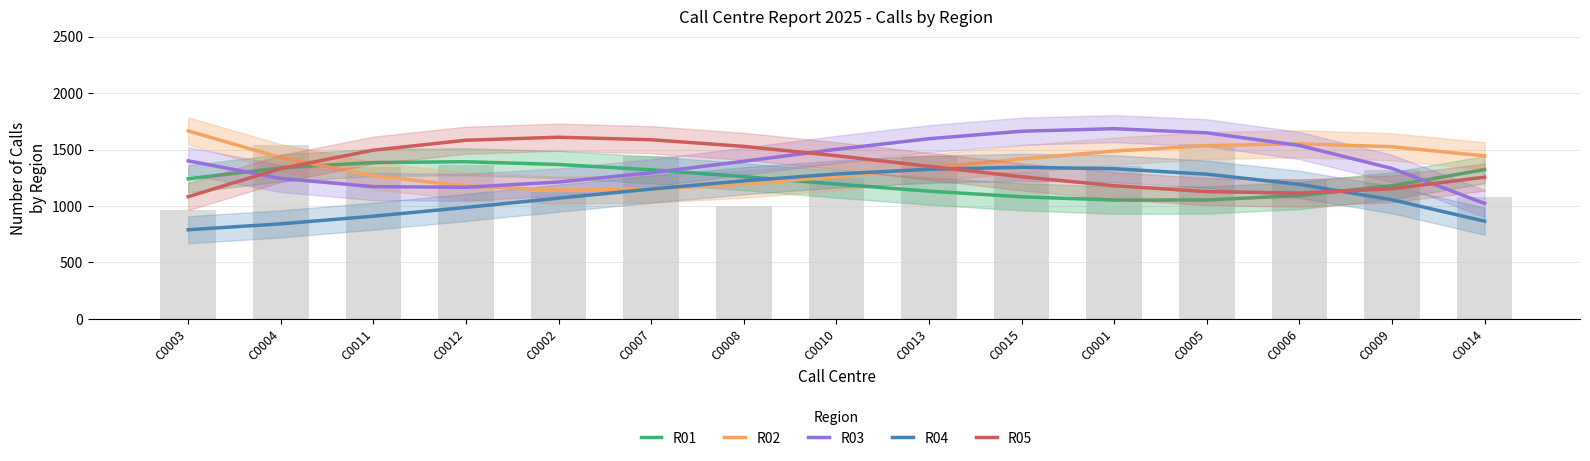

How many values in the R04 series exceed 1150?

8